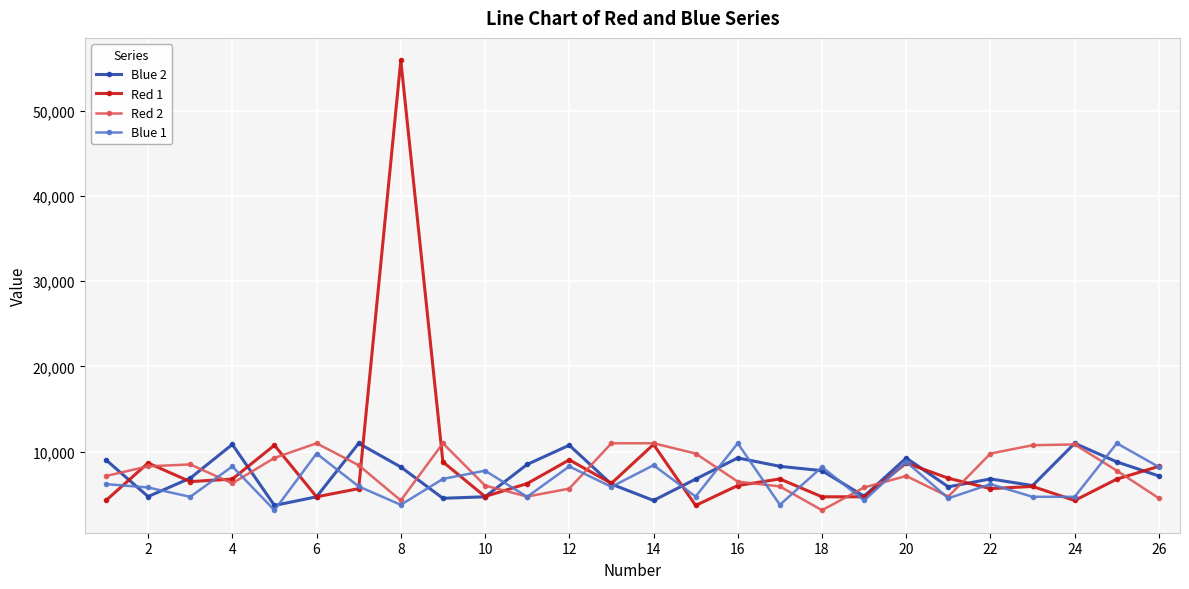

What is the value of the Blue 1 point at the 26th from the left?

8214